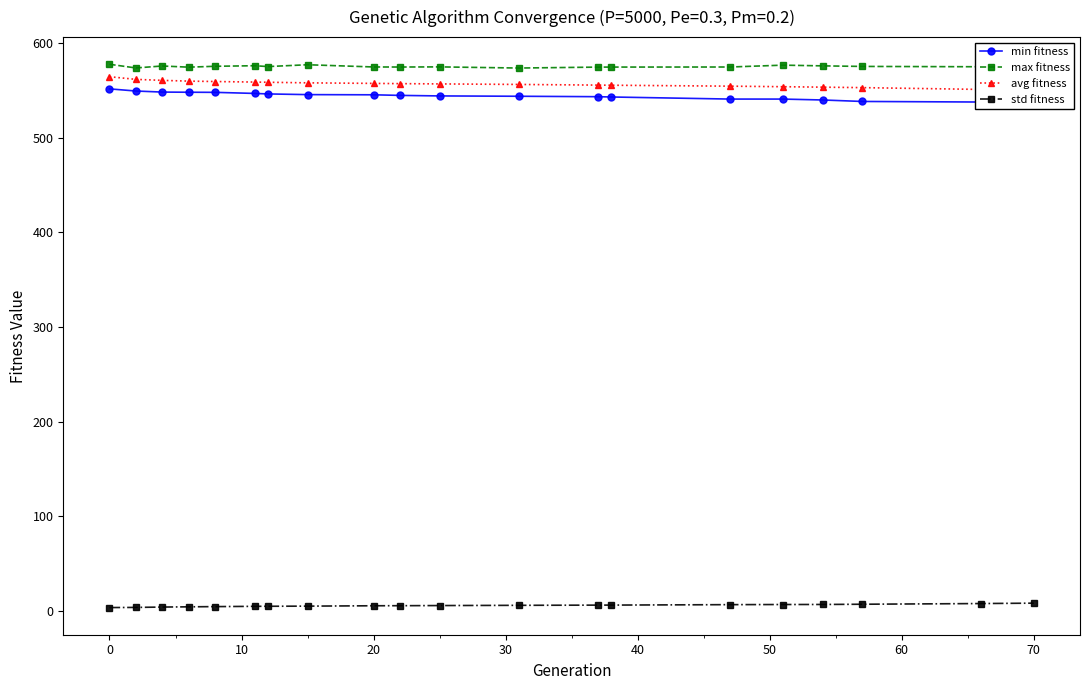

True or false: max fitness and std fitness intersect in this chart.

False